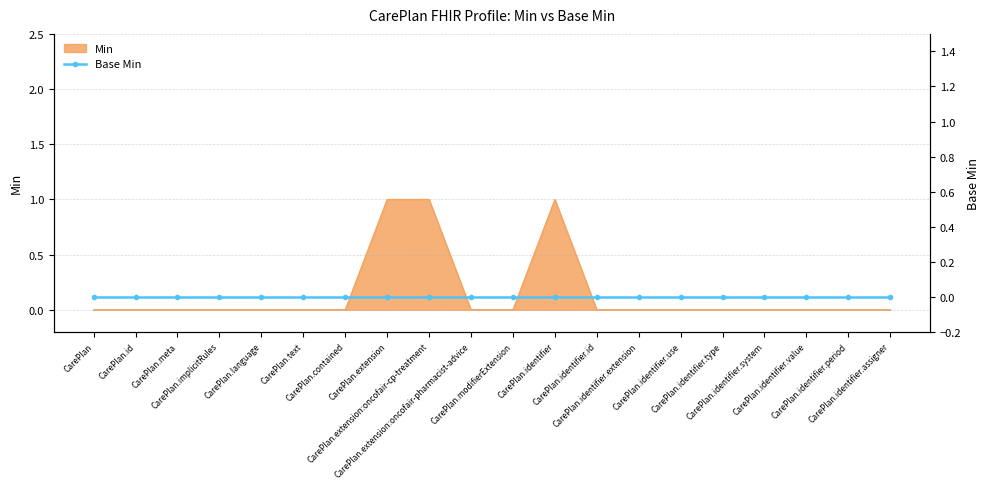

Reading left to right, list all the values displayed in this chart.

0	0	0	0	0	0	0	1	1	0	0	1	0	0	0	0	0	0	0	0